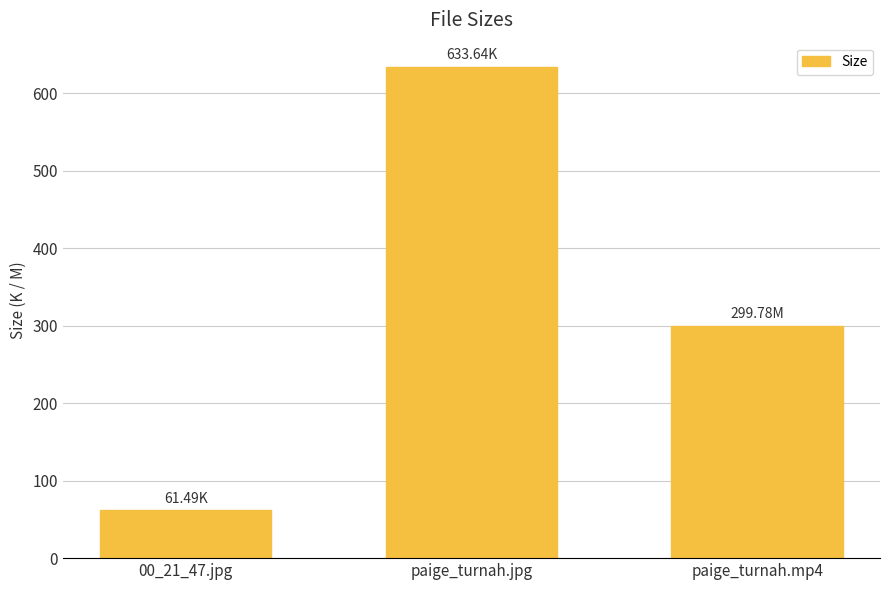

Read the value at paige_turnah.jpg.

633.6